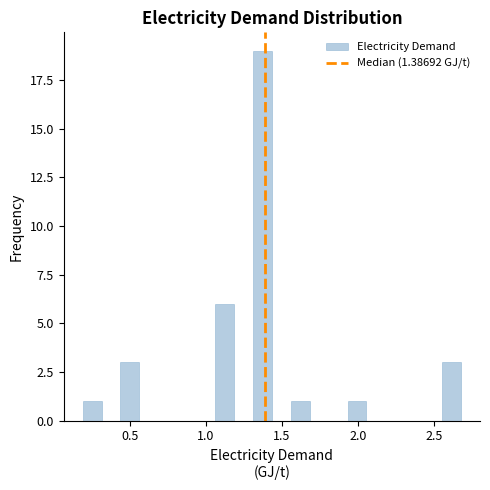

Around what value on the x-axis is the tallest bar? Give the approximate position of its centre, as read against the axis.

1.35